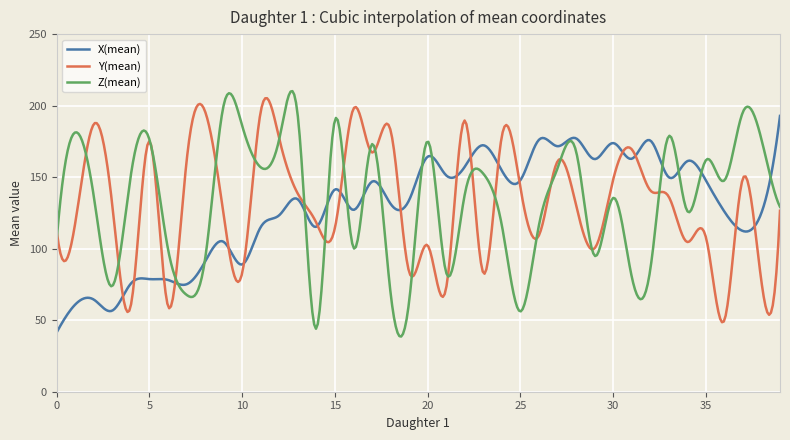

True or false: X(mean) has more than 2 points higher than both neighbors.

True